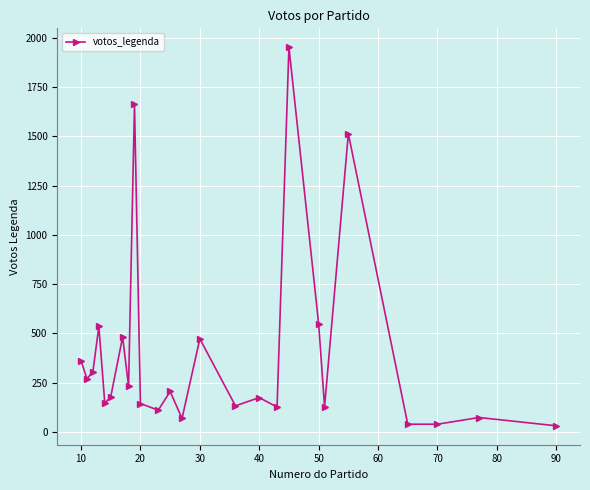

True or false: there are more than 2 points higher than both neighbors.

True